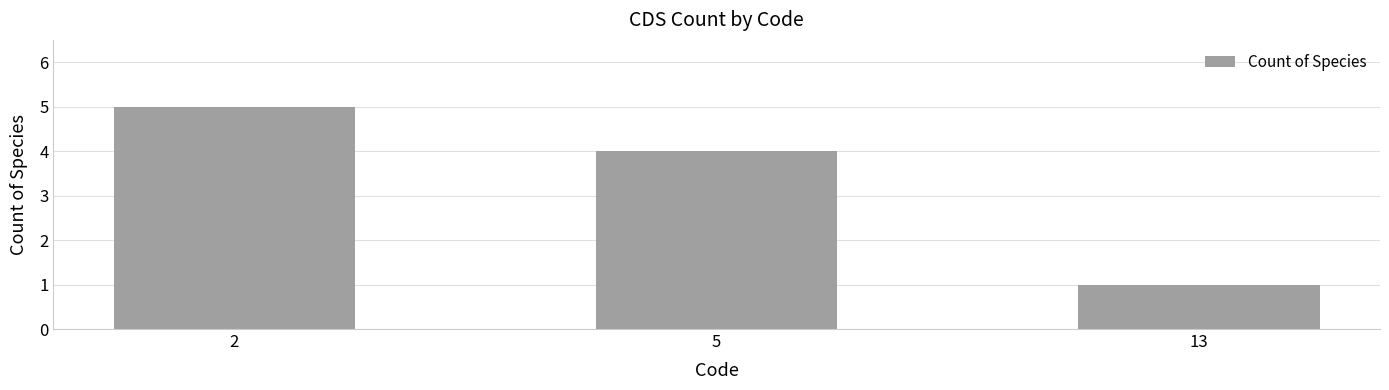

Does the chart contain any negative values?

No